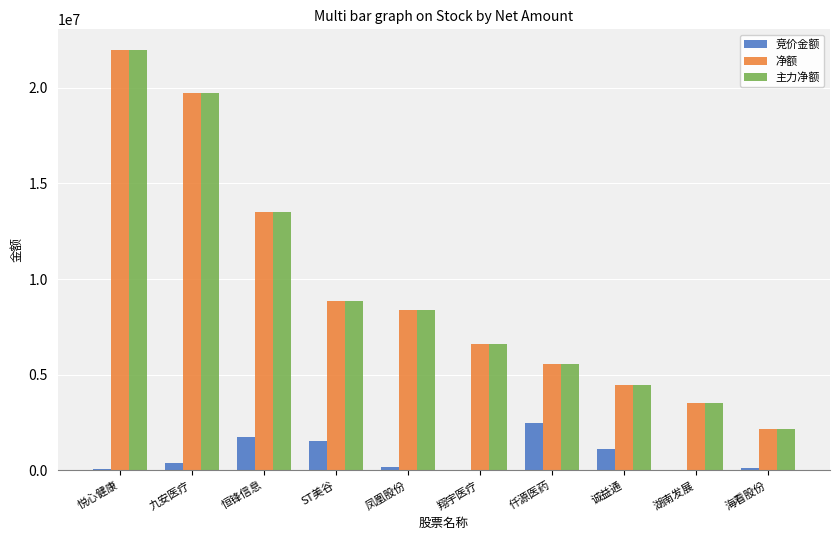

Is the value of 主力净额 at 仟源医药 greater than the value of 竞价金额 at 九安医疗?

Yes